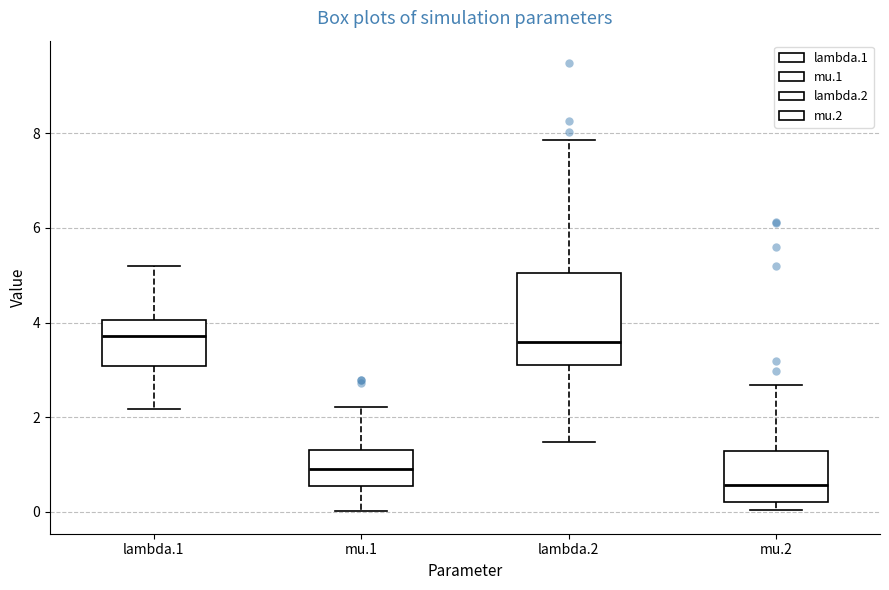

Which box is the tallest, from its lower edge to its upper edge?

lambda.2